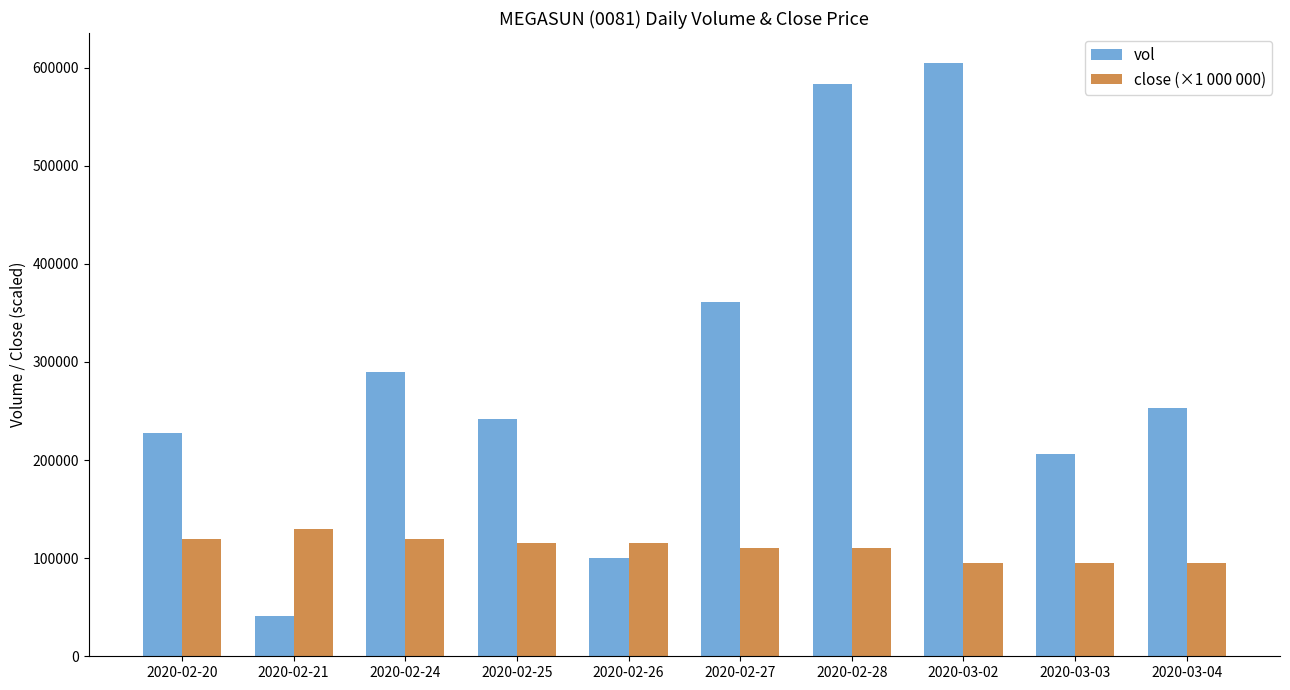

What is the value of the vol bar at the 1st from the left?

227400